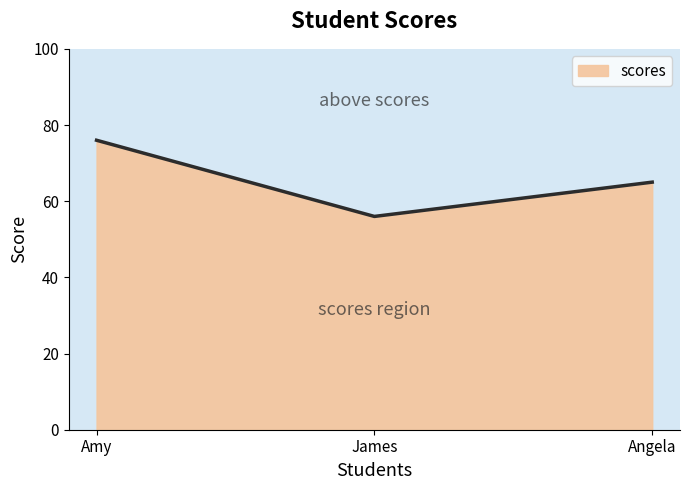

List the labels in order of value, smallest first.

James, Angela, Amy